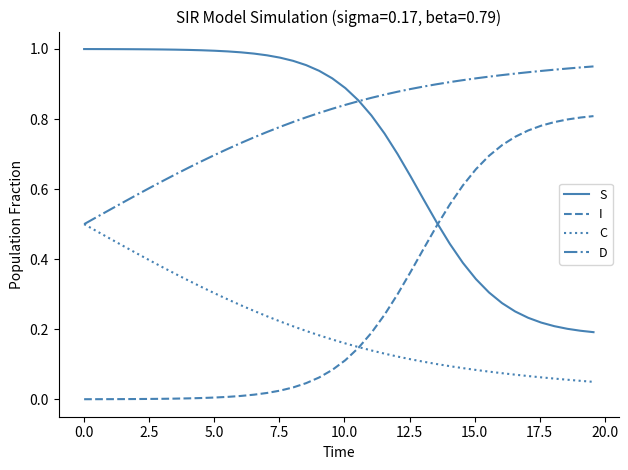

True or false: D and I intersect in this chart.

False